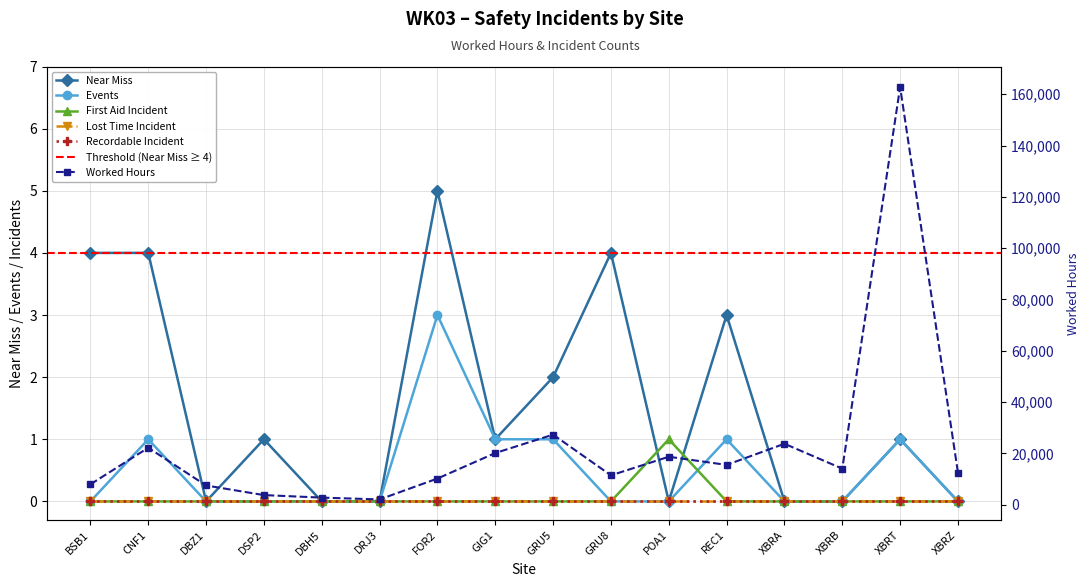

What is the sum of all Near Miss values?

25.0